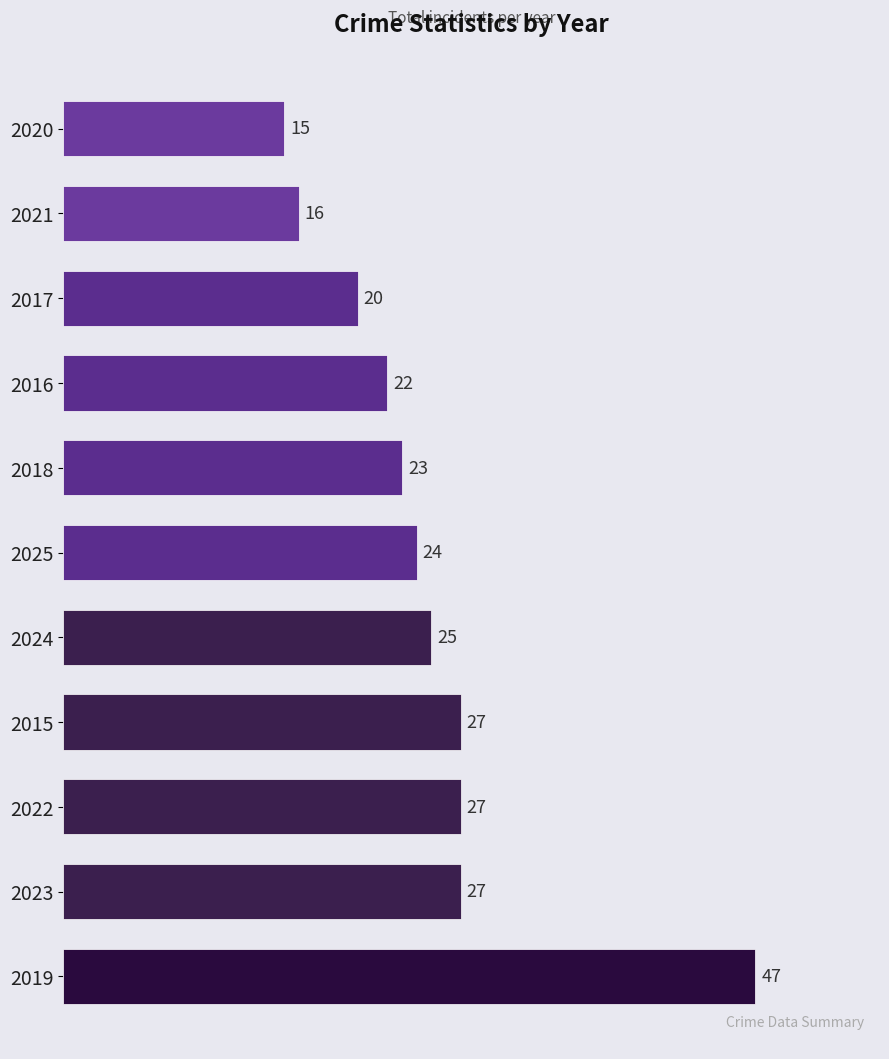

What is the smallest value displayed?

15